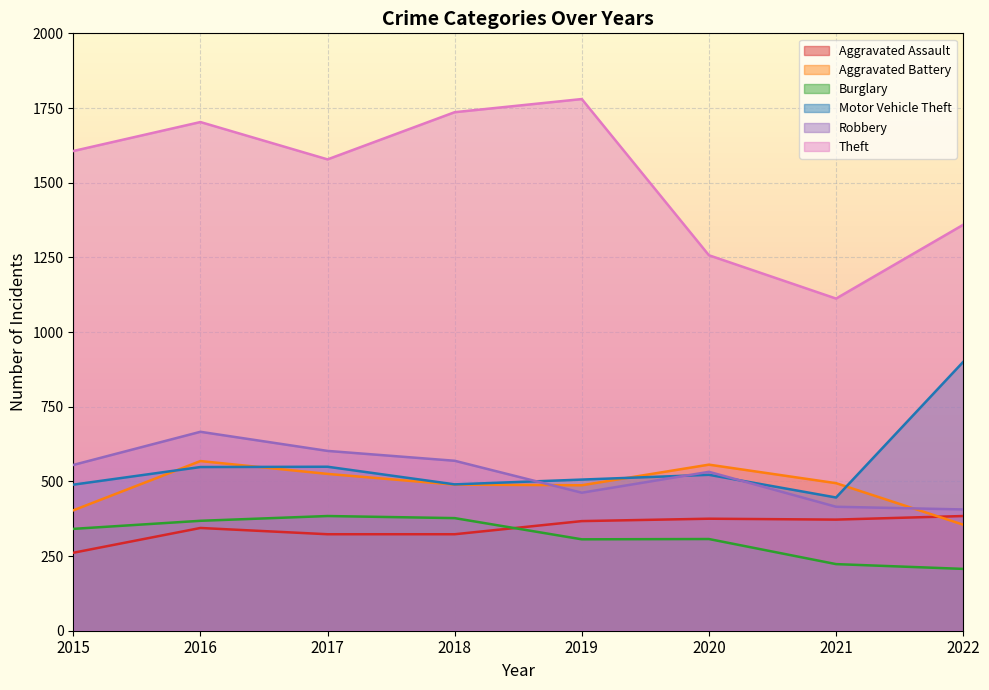

How many lines are shown in the chart?

6